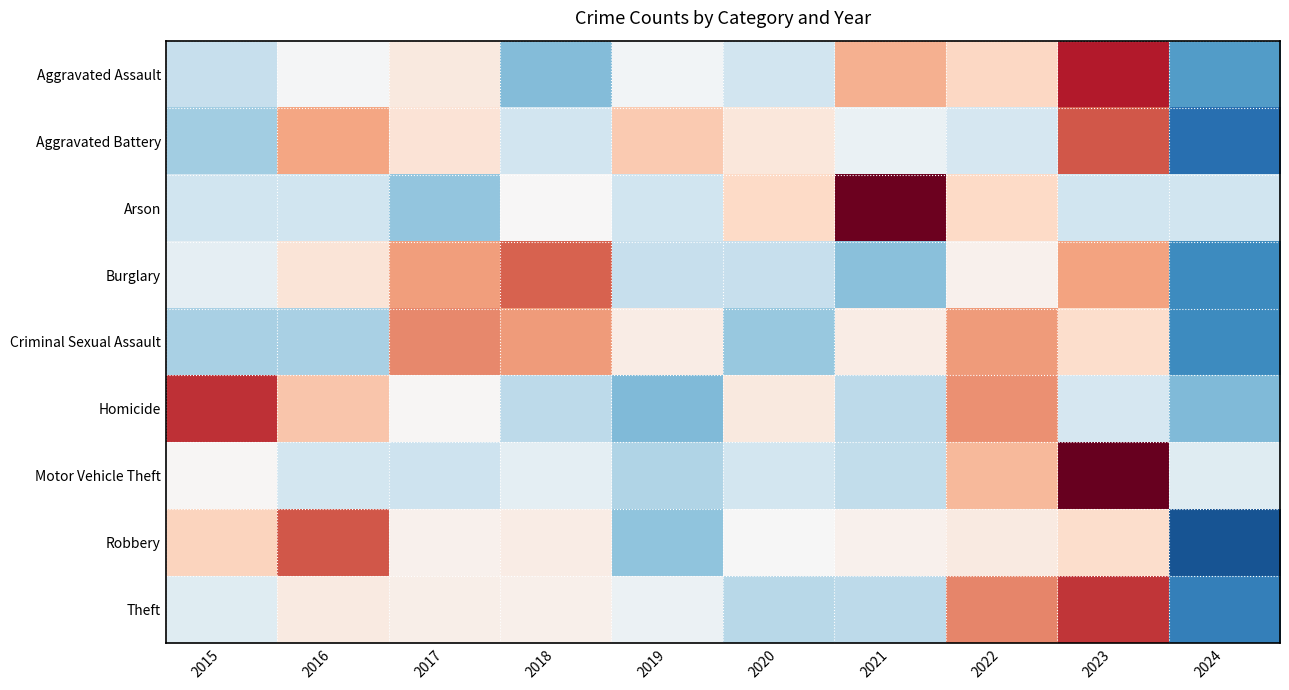

What is the greatest value displayed?

2.7